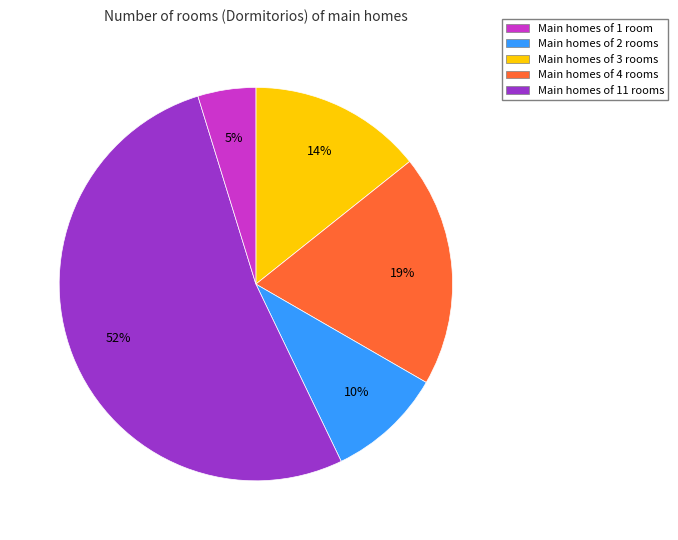

What is the smallest slice in the pie chart?

Main homes of 11 rooms